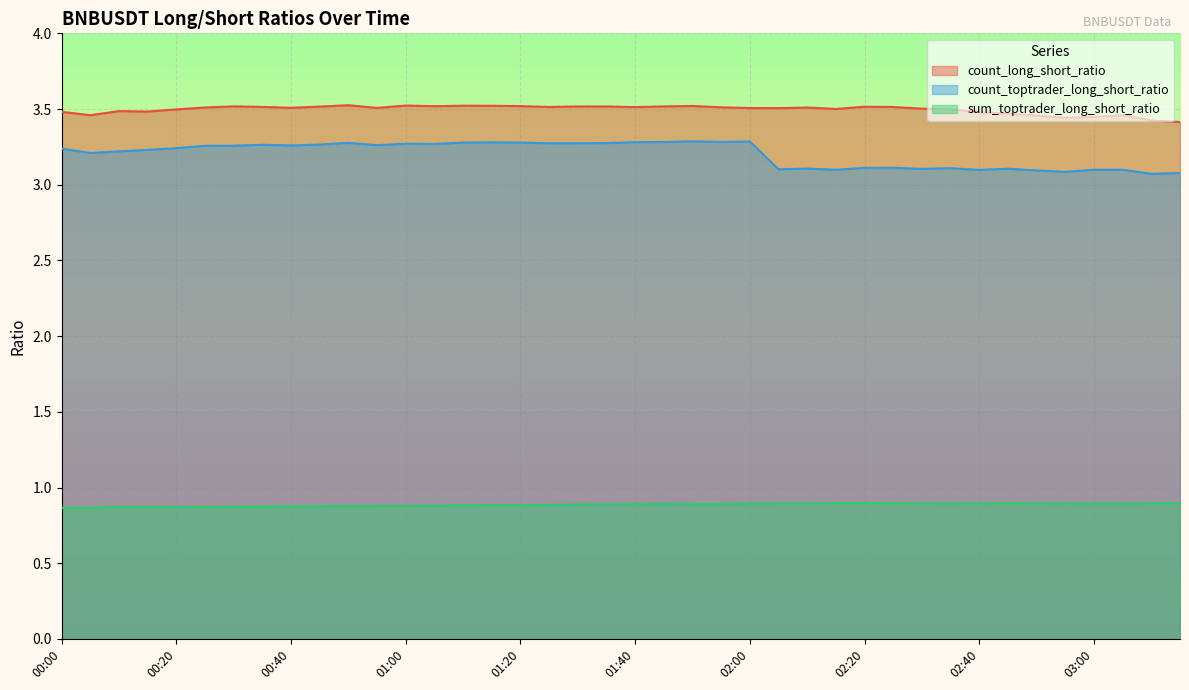

Between 01:55 and 00:55, which is larger?

01:55